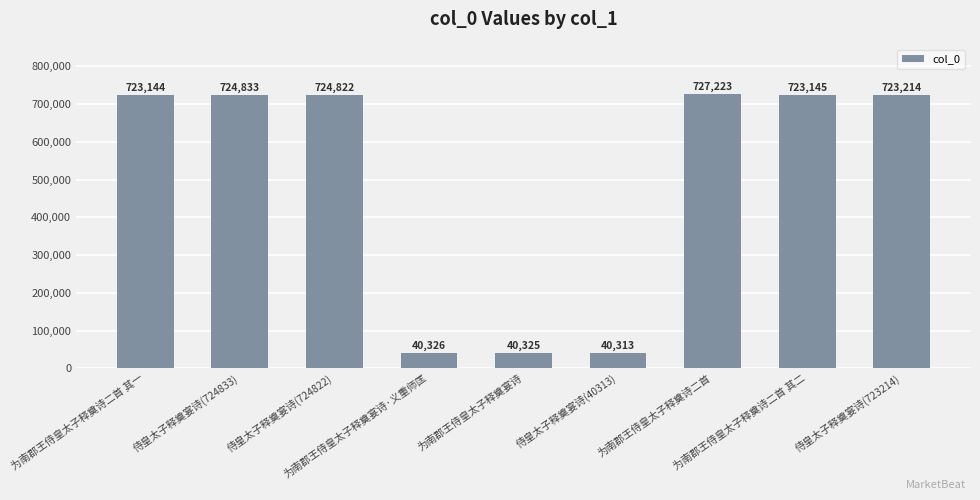

What is the label of the 2nd bar from the left?

侍皇太子释奠宴诗(724833)